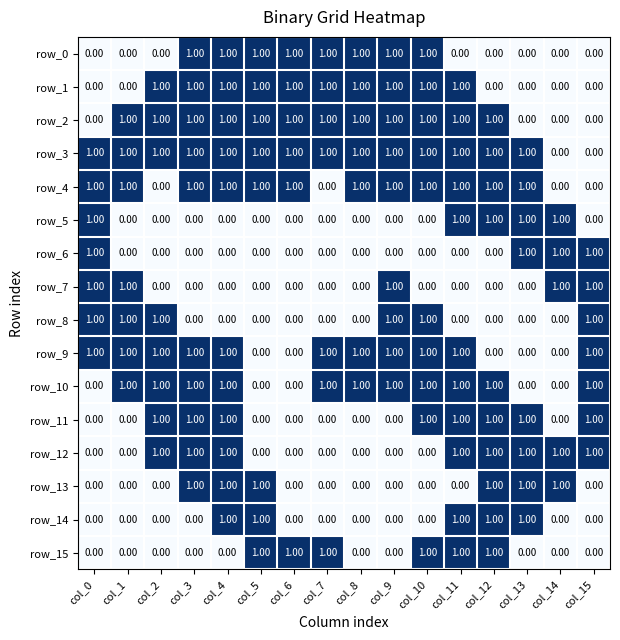

What is the total value across all series at col_6?

6